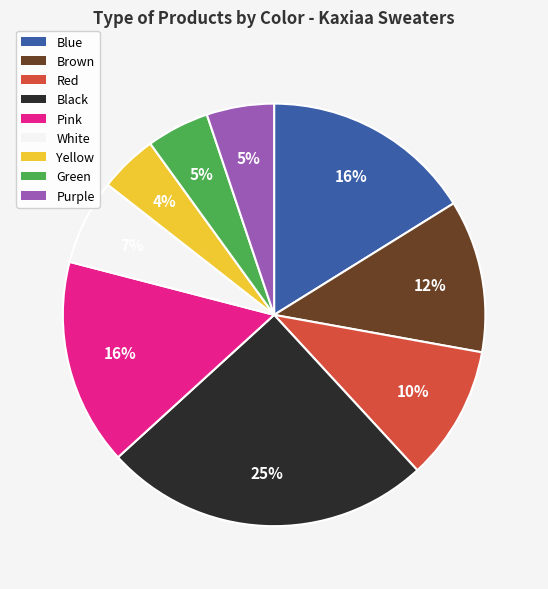

How many slices are in this pie chart?

9